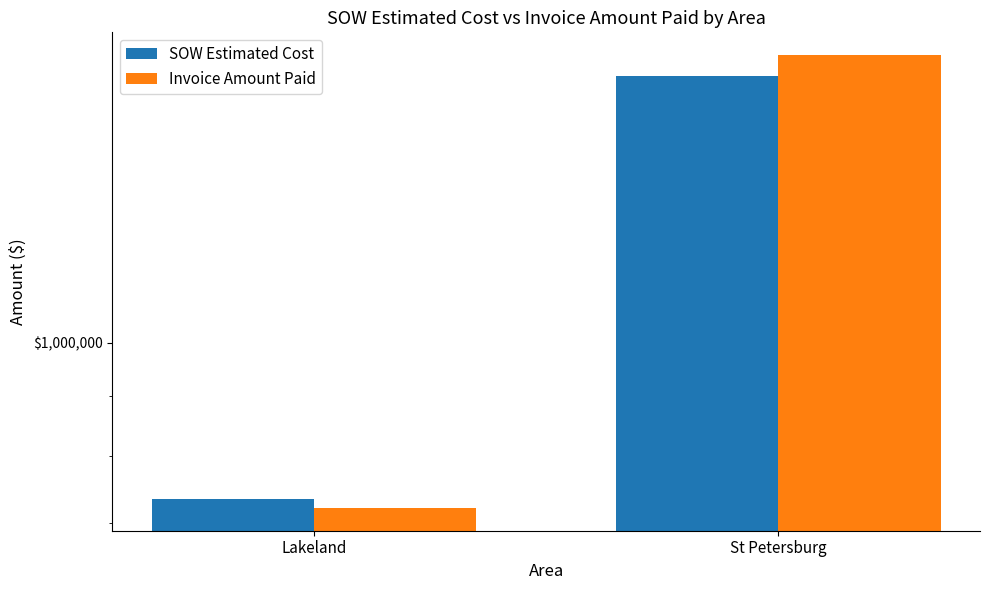

Reading right to left, extract all data points from this chart.

SOW Estimated Cost: 1693764.2	735167.9
Invoice Amount Paid: 1765178.8	721449.1